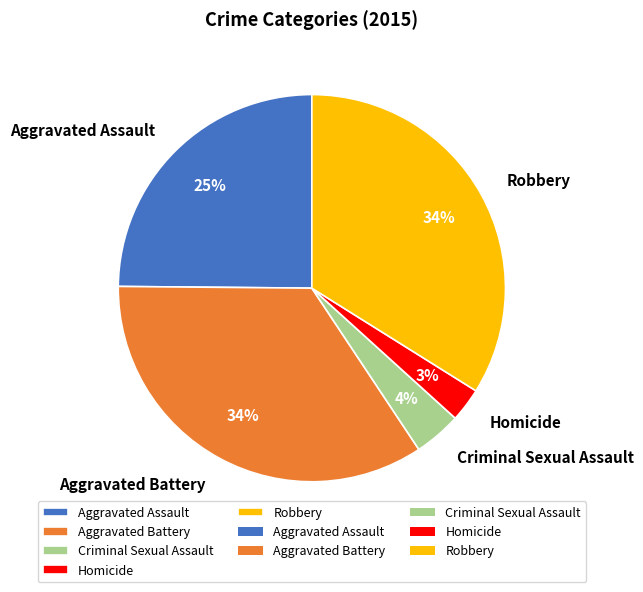

Is Aggravated Battery the majority of the pie?

No